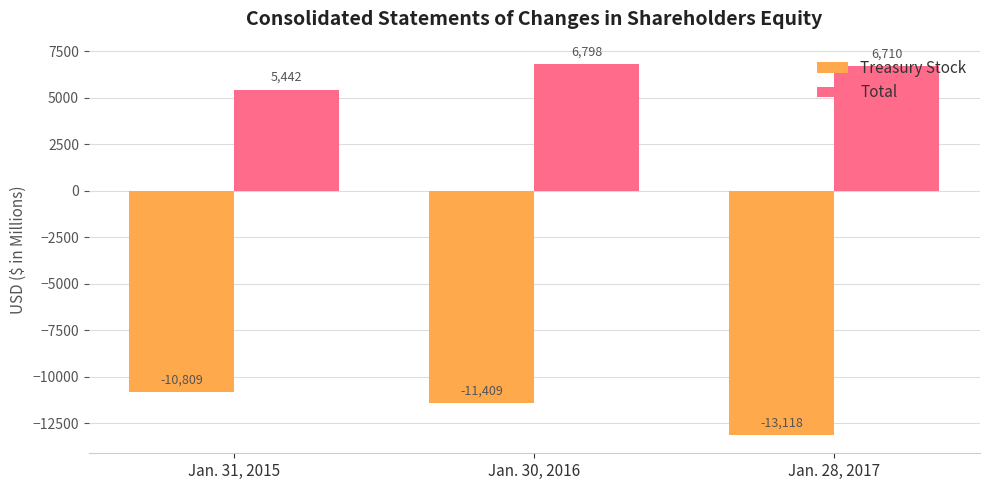

What is the highest value of the Total series?

6798